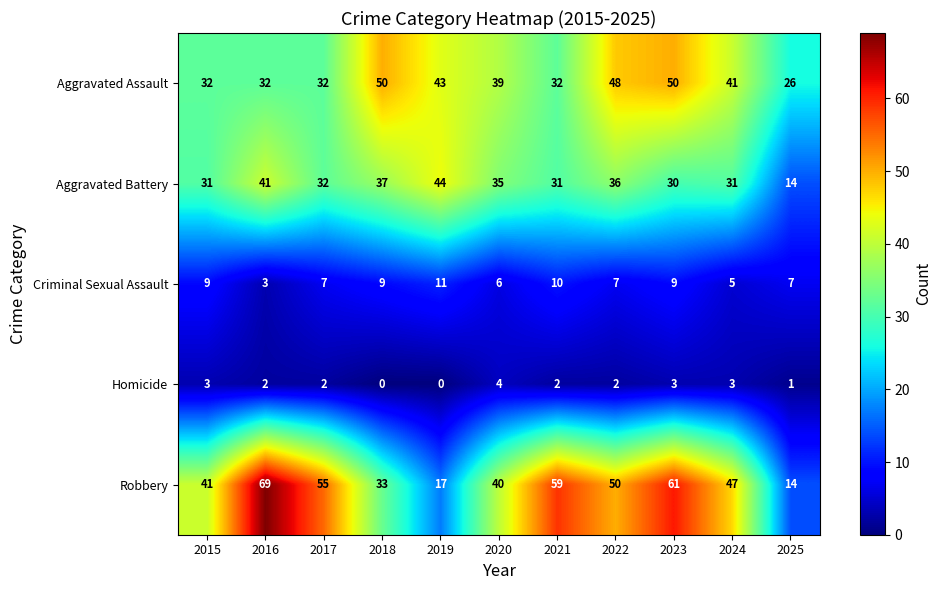

What is the total value across all series at 2023?

153